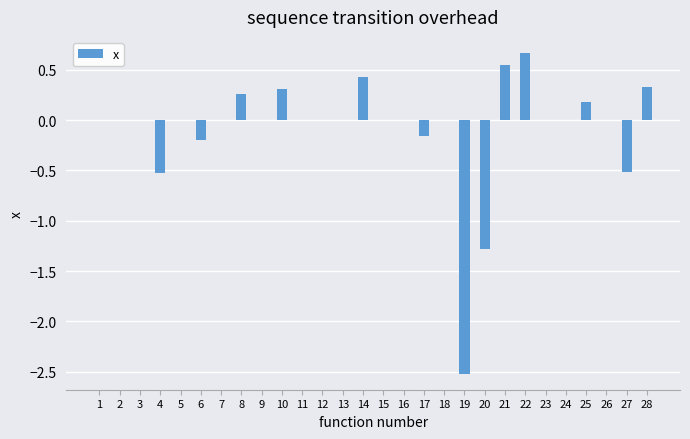

True or false: the data shows 2.1 at 7.

False